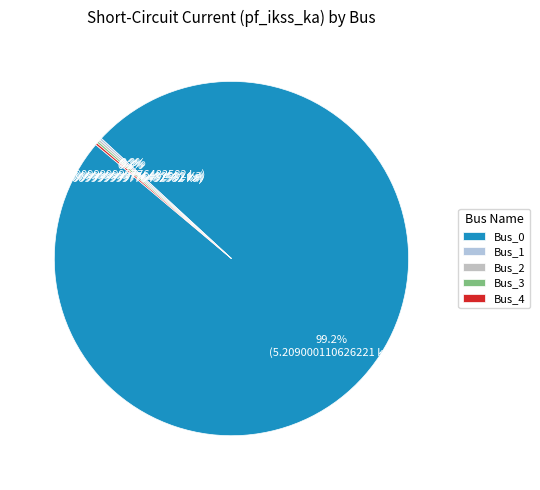

Which category accounts for the majority?

Bus_0